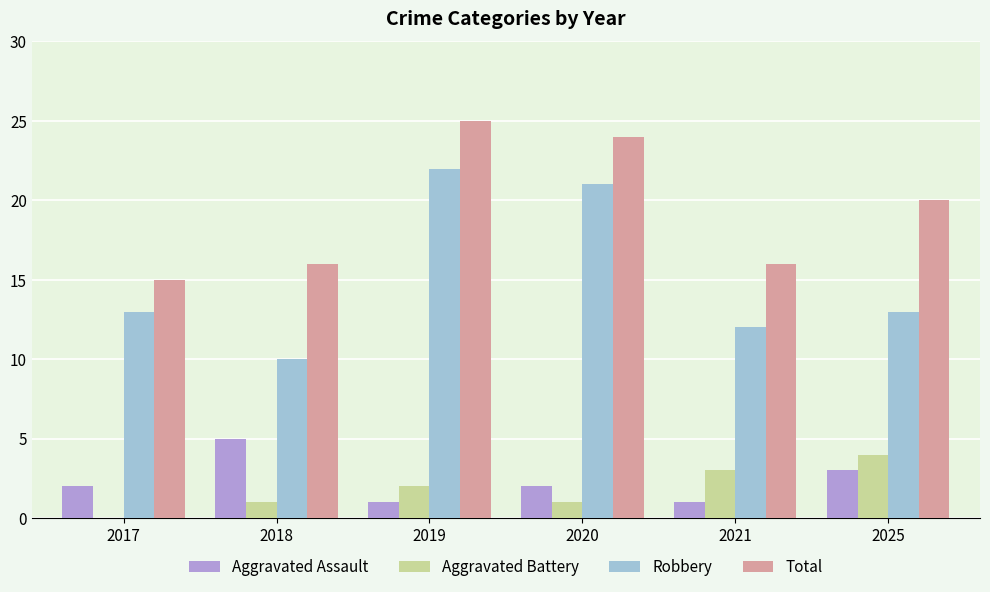

What is the difference between the Aggravated Battery values at 2021 and 2019?

1